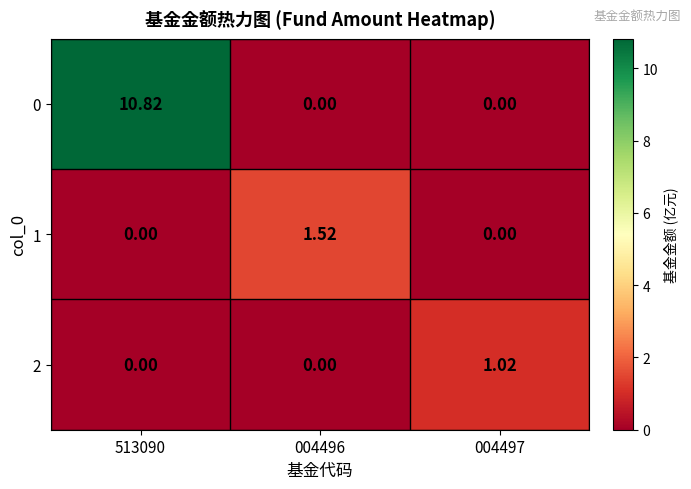

Is the value of 1 at 004496 greater than the value of 0 at 004497?

Yes